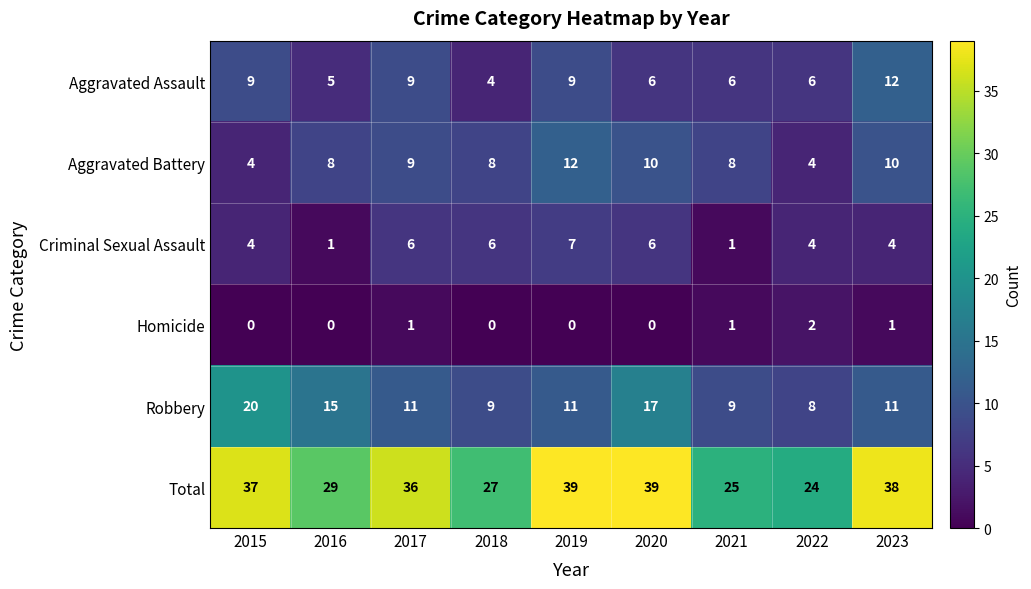

At 2019, list the series in order from smallest to largest.

Homicide, Criminal Sexual Assault, Aggravated Assault, Robbery, Aggravated Battery, Total